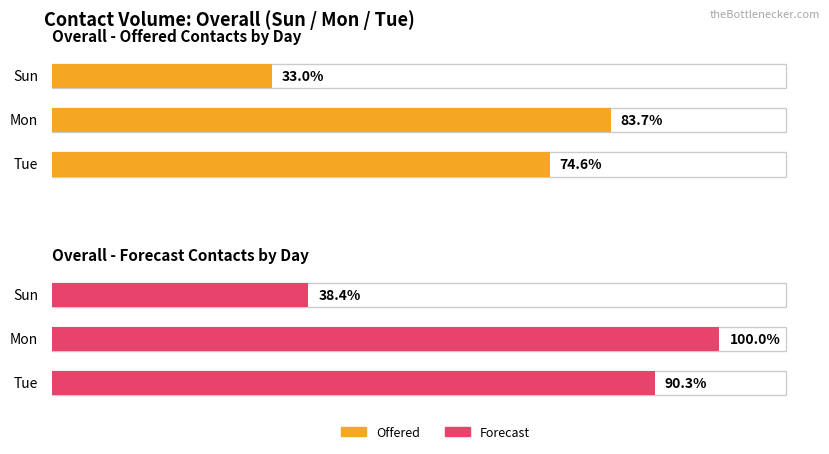

Which category has the highest value across all series?

Mon